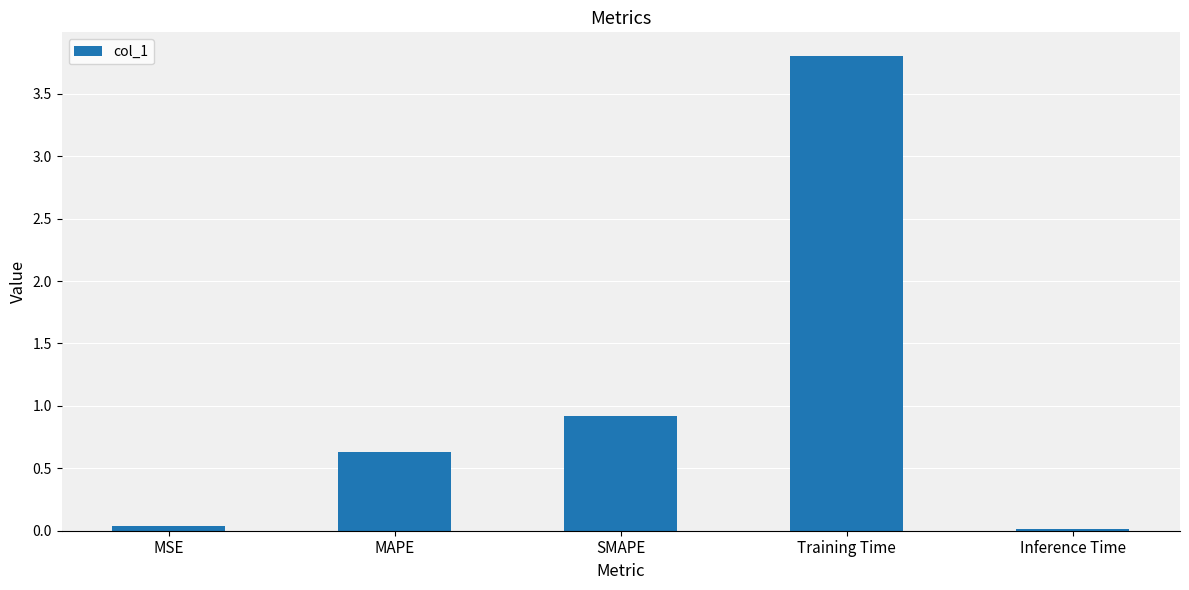

What is the difference between the maximum and minimum values?

3.8